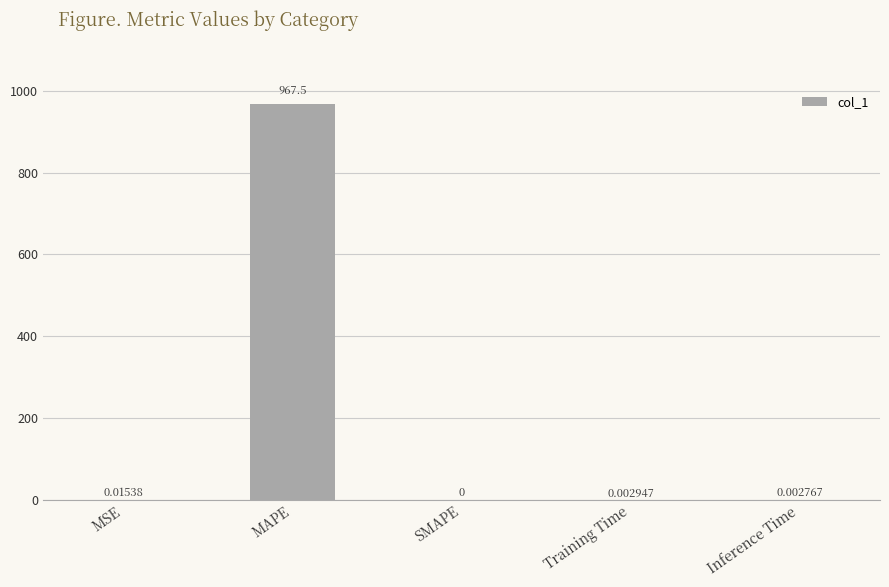

What is the sum of all values?

967.5